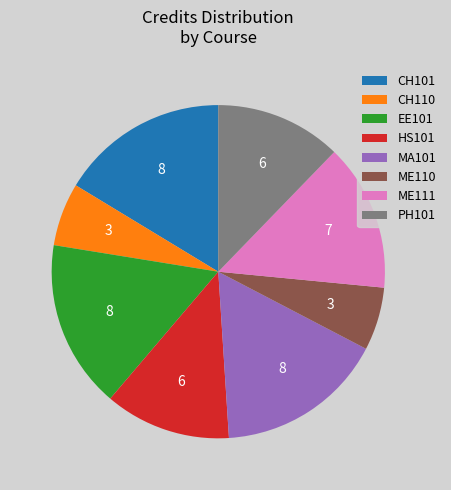

True or false: ME110 accounts for 12% of the total.

False